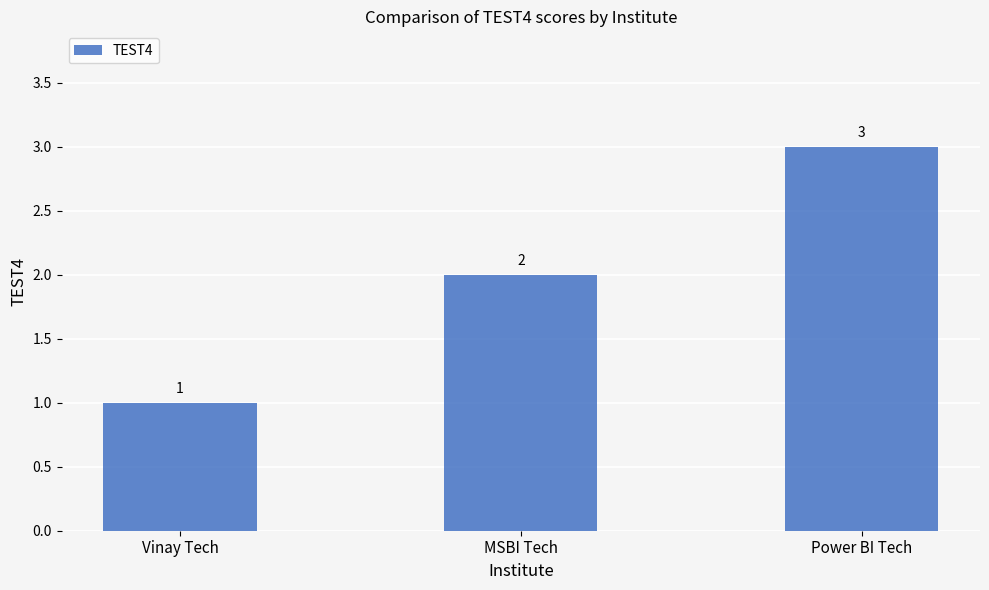

What is the minimum value shown in the chart?

1